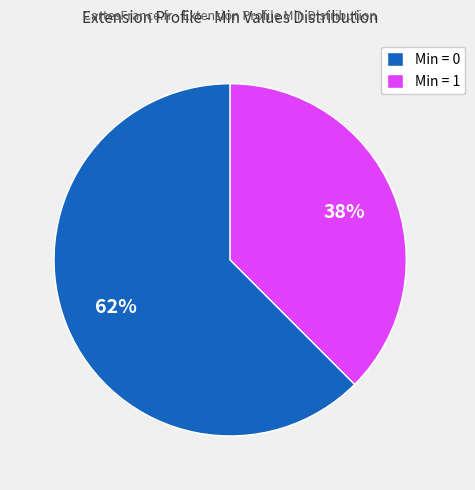

Combined, do Min = 1 and Min = 0 account for over 50%?

Yes